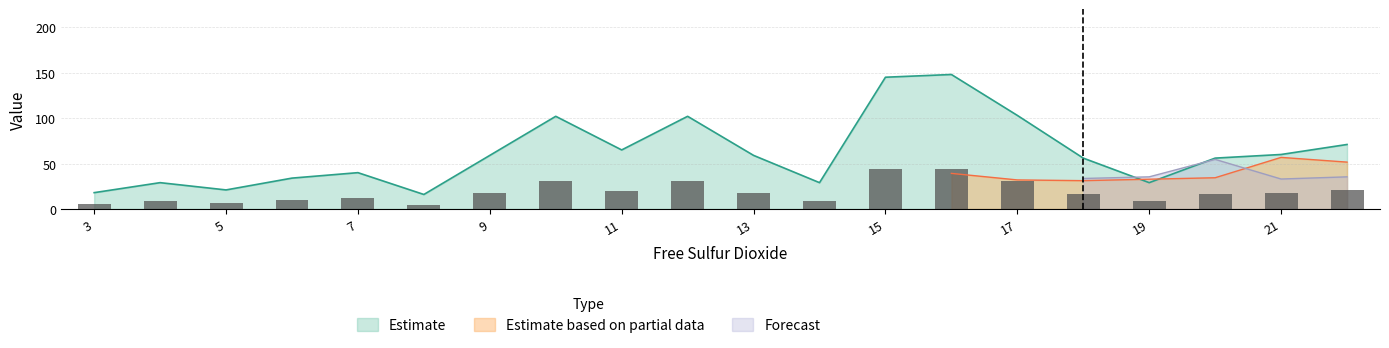

The Estimate series shows 59 at 9. True or false?

True